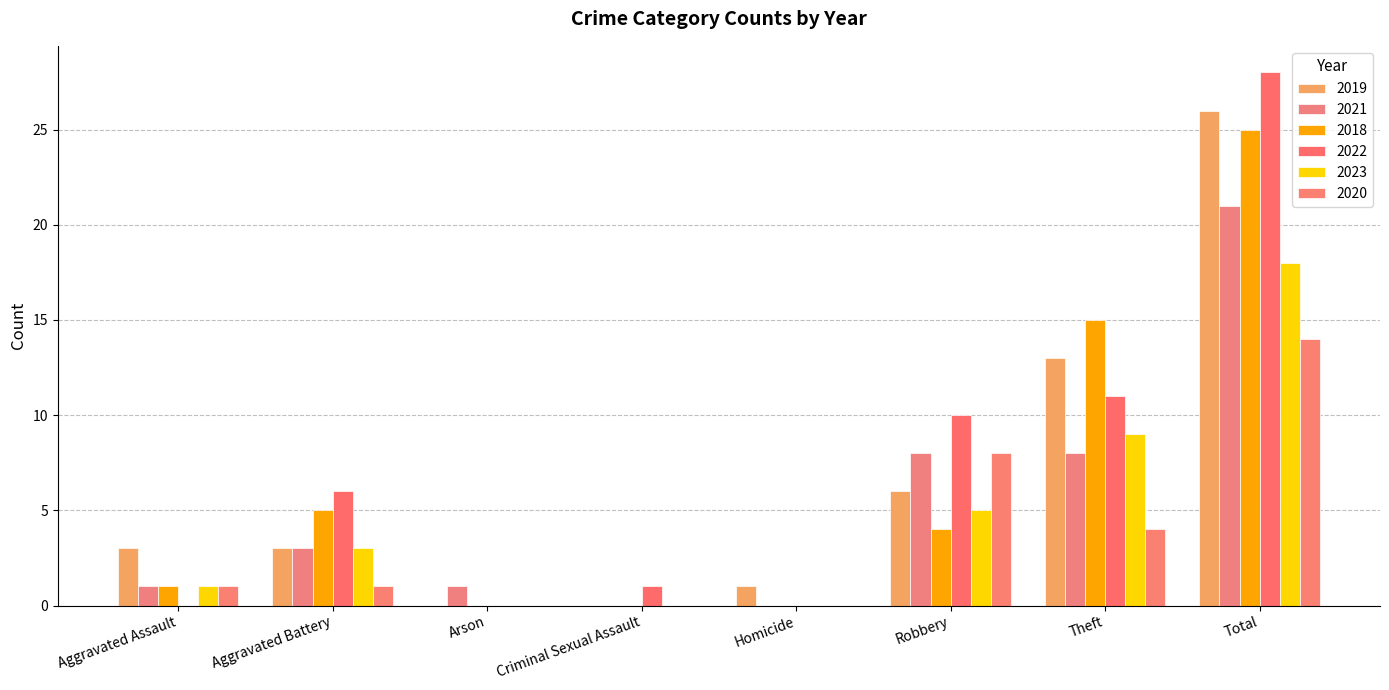

What is the sum of all 2019 values?

52